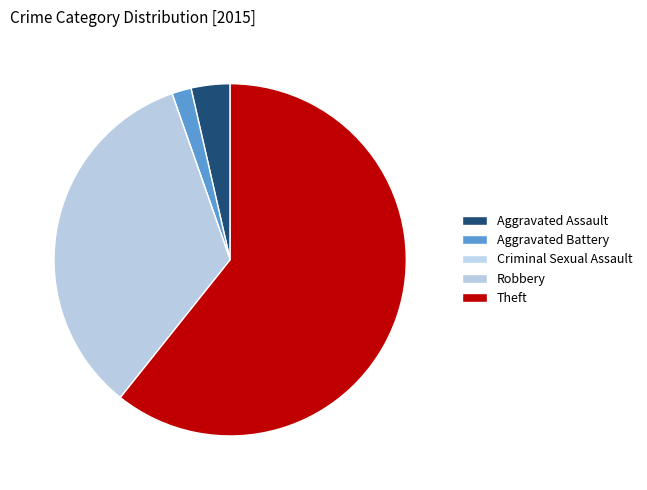

To the nearest percent, what portion does Aggravated Assault represent?

4%